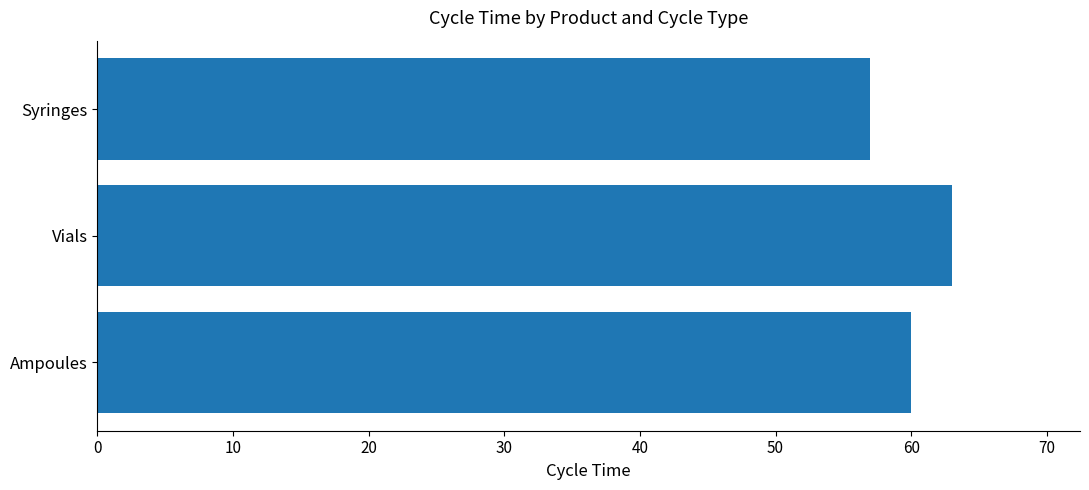

Read the value at Vials.

63